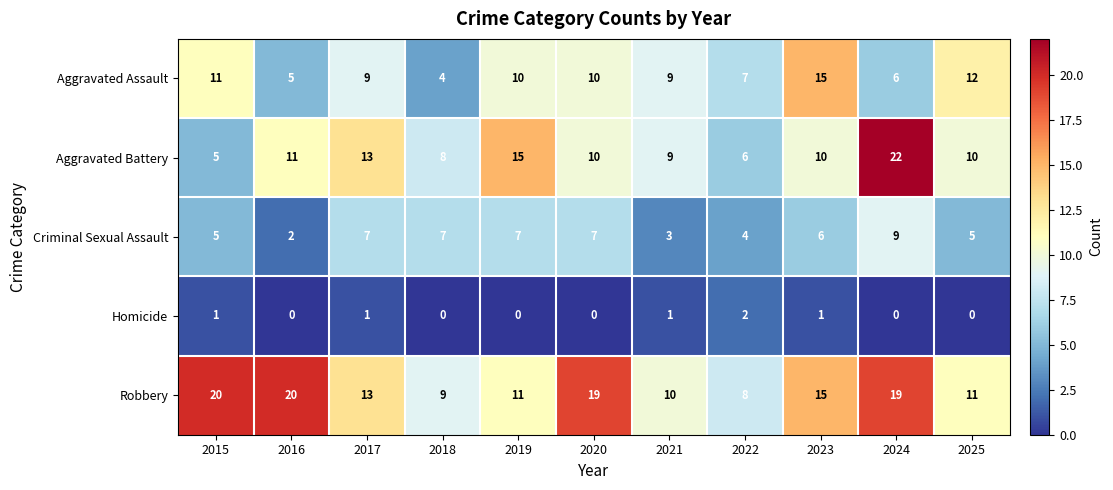

Rank the series by their maximum value, from lowest to highest.

Homicide, Criminal Sexual Assault, Aggravated Assault, Robbery, Aggravated Battery